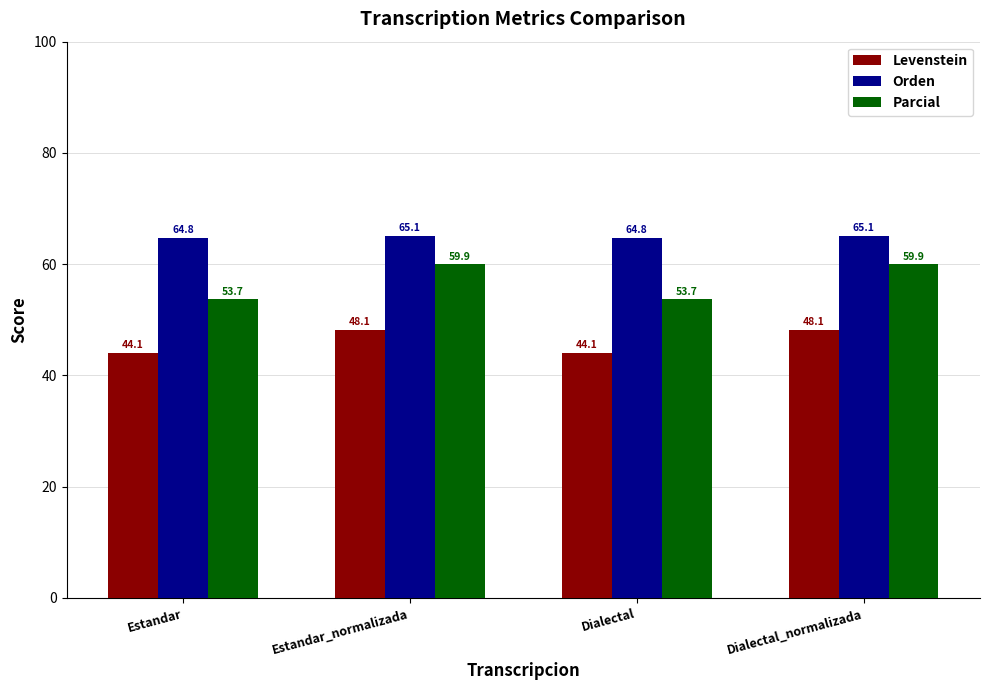

What is the label of the 3rd bar from the right?

Estandar_normalizada